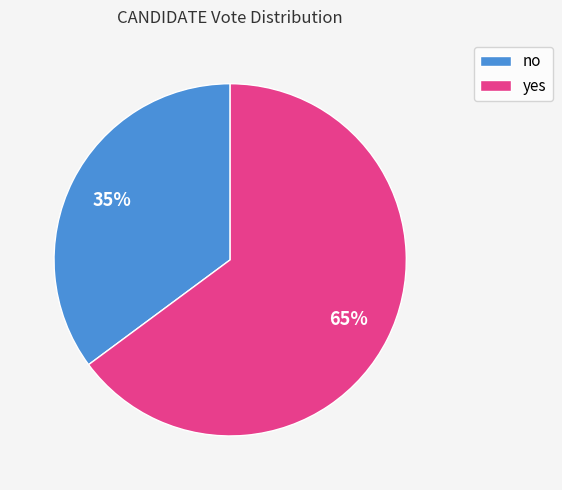

To the nearest percent, what portion does no represent?

35%